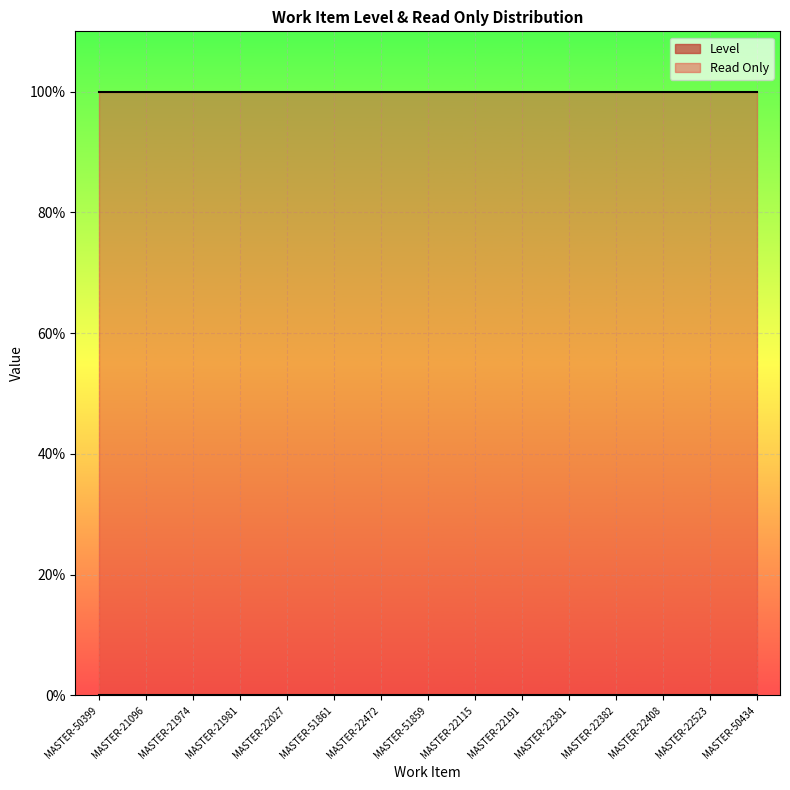

The value of Read Only at MASTER-22027 is 1. True or false?

True